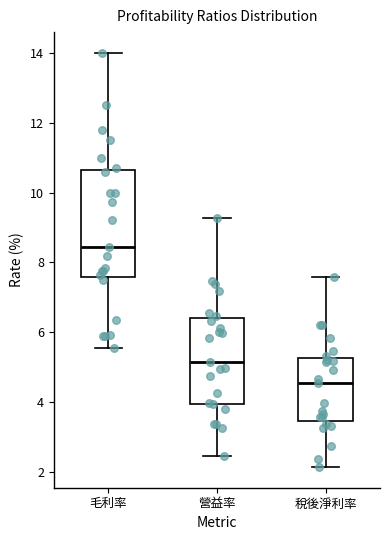

Reading left to right, read every box against the y-axis: the position of its median line, the range the box covers, and the ends of its whiskers. The values are not printed on the chart, so give them approximately, as read against the axis.

毛利率: median 8.4, box 7.6 to 10.6, whiskers 5.6 to 14.0
營益率: median 5.2, box 4.0 to 6.4, whiskers 2.4 to 9.2
稅後淨利率: median 4.6, box 3.4 to 5.2, whiskers 2.2 to 7.6